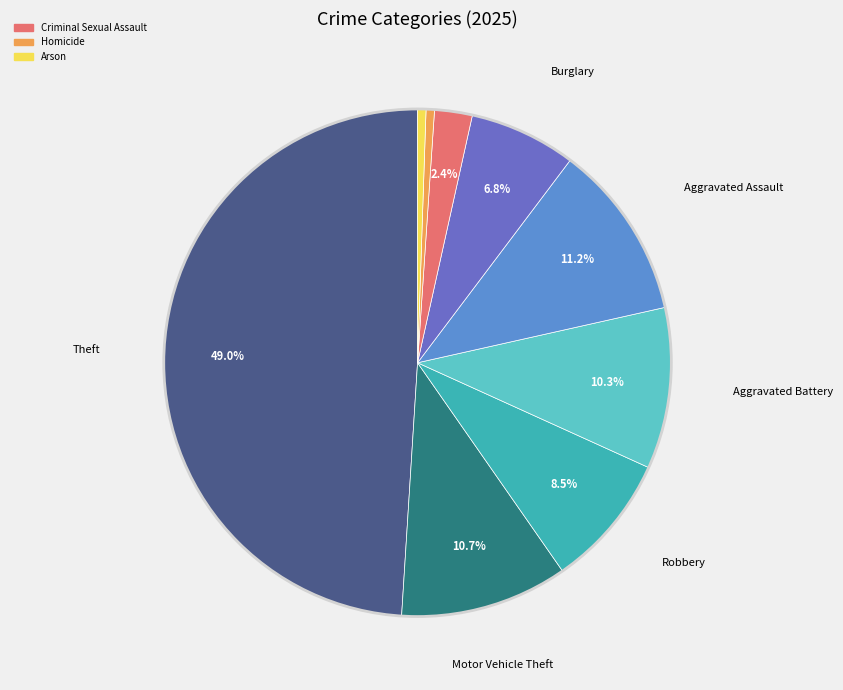

Is there a majority slice in this chart?

No